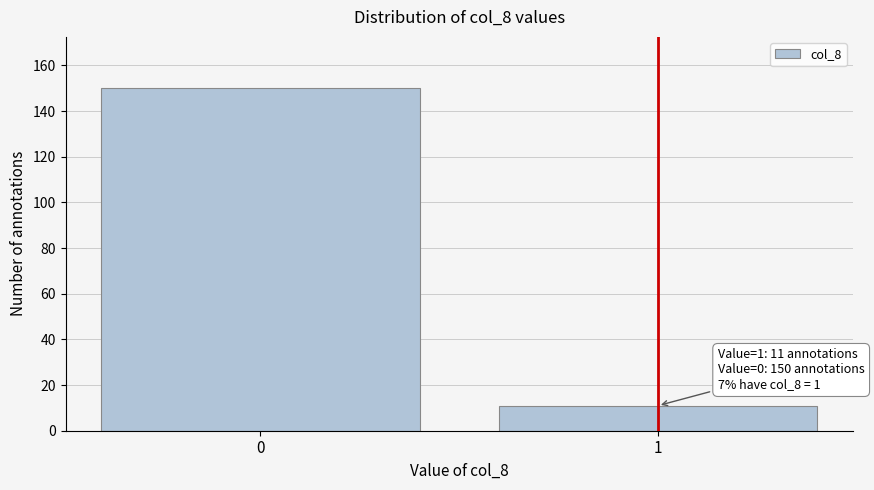

Reading left to right, extract all data points from this chart.

150	11